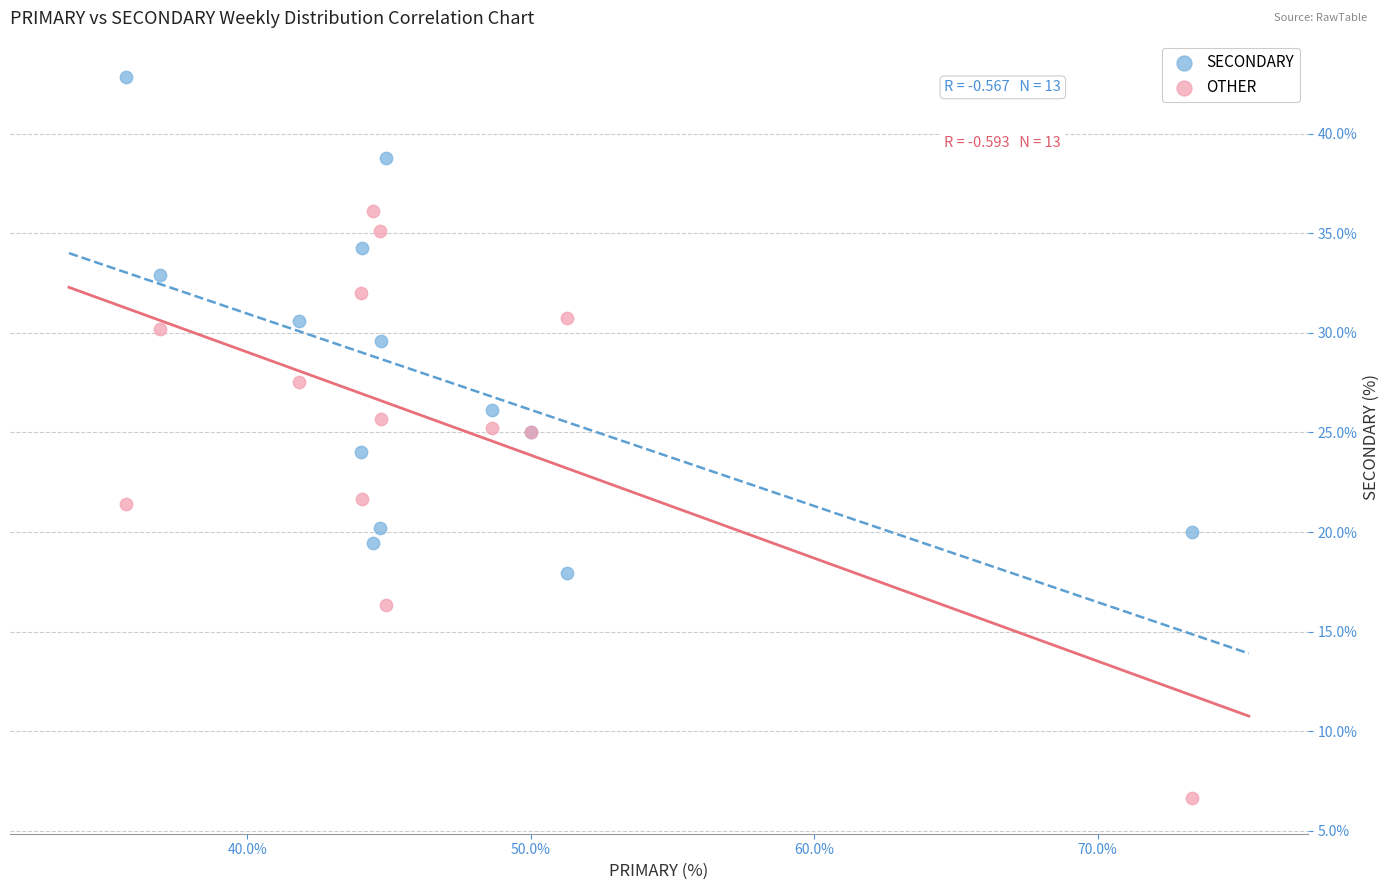

Which series contains the lowest Y value?

OTHER